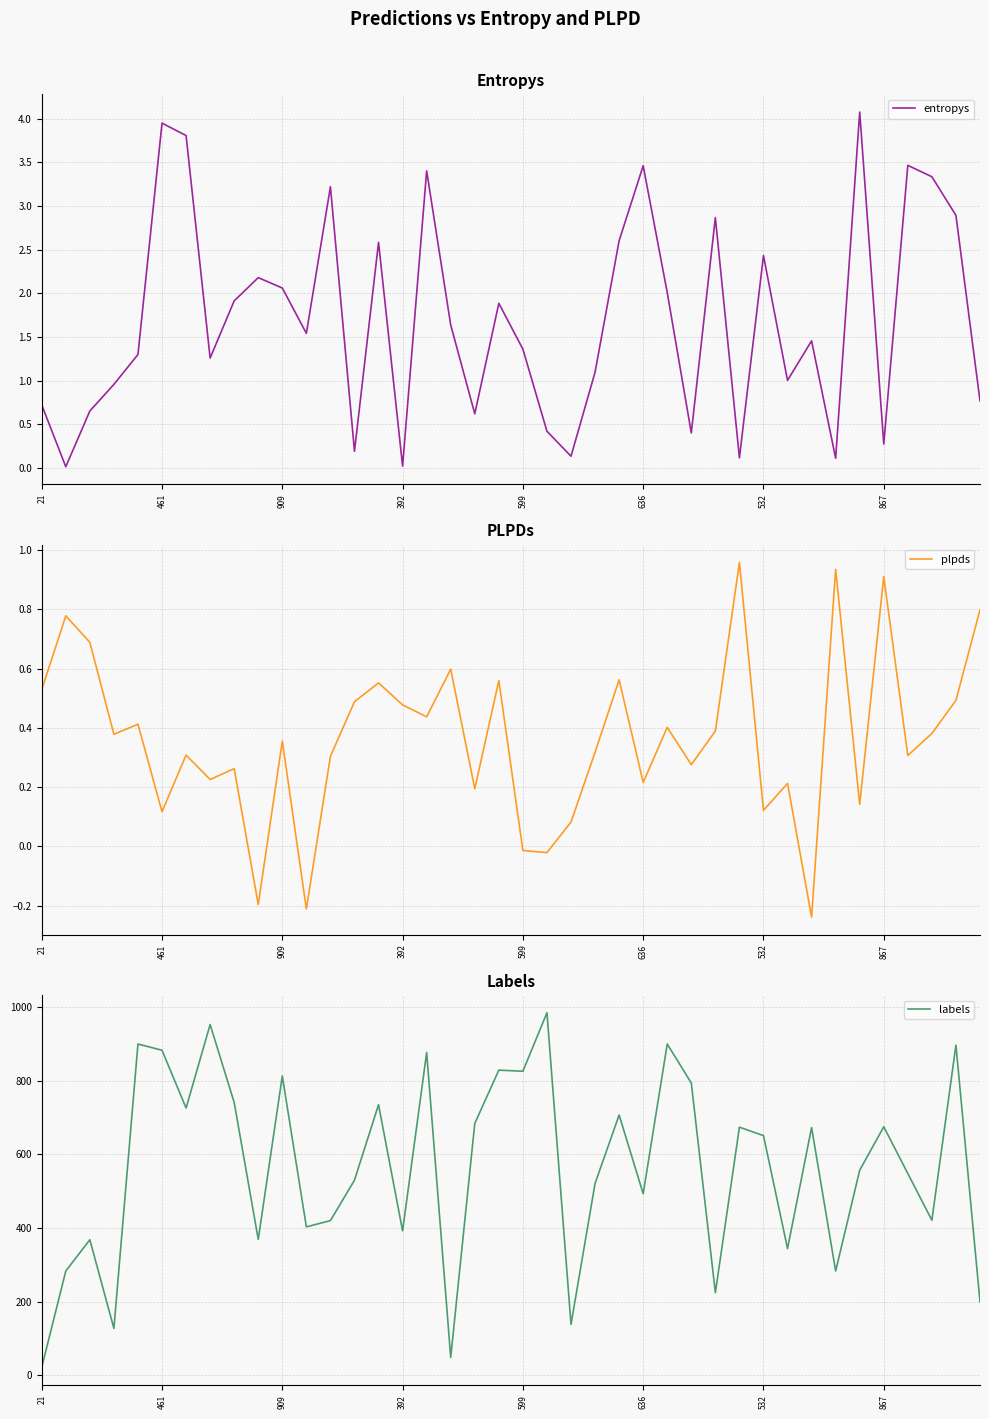

How many data points in plpds are above 0?

35